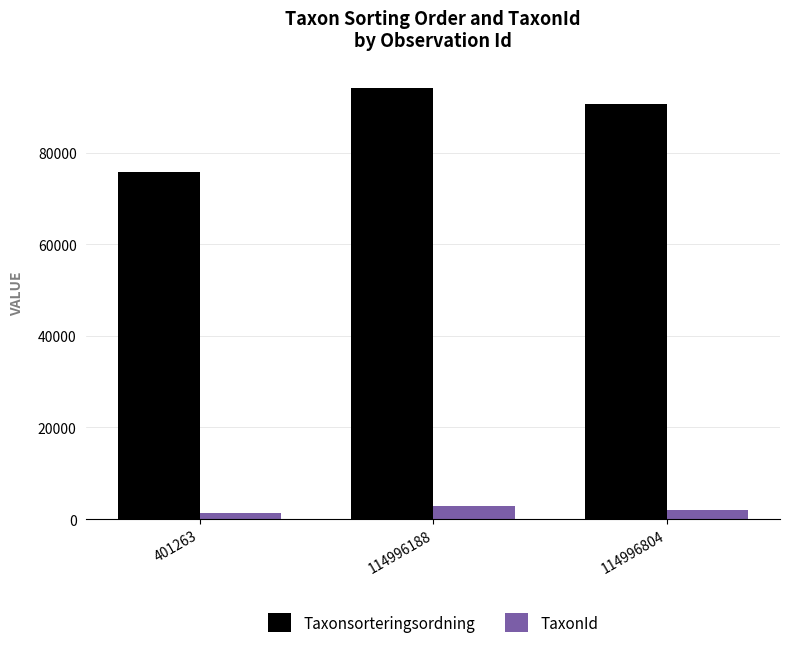

True or false: Taxonsorteringsordning has a value of 130399 at 401263.

False